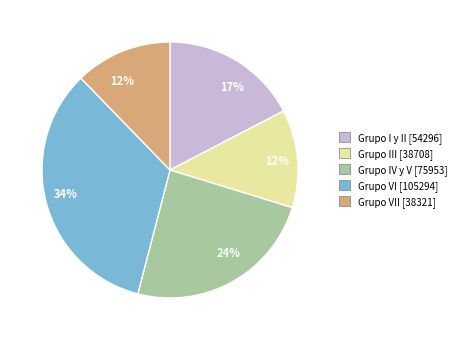

To the nearest percent, what is the average slice percentage?

20%